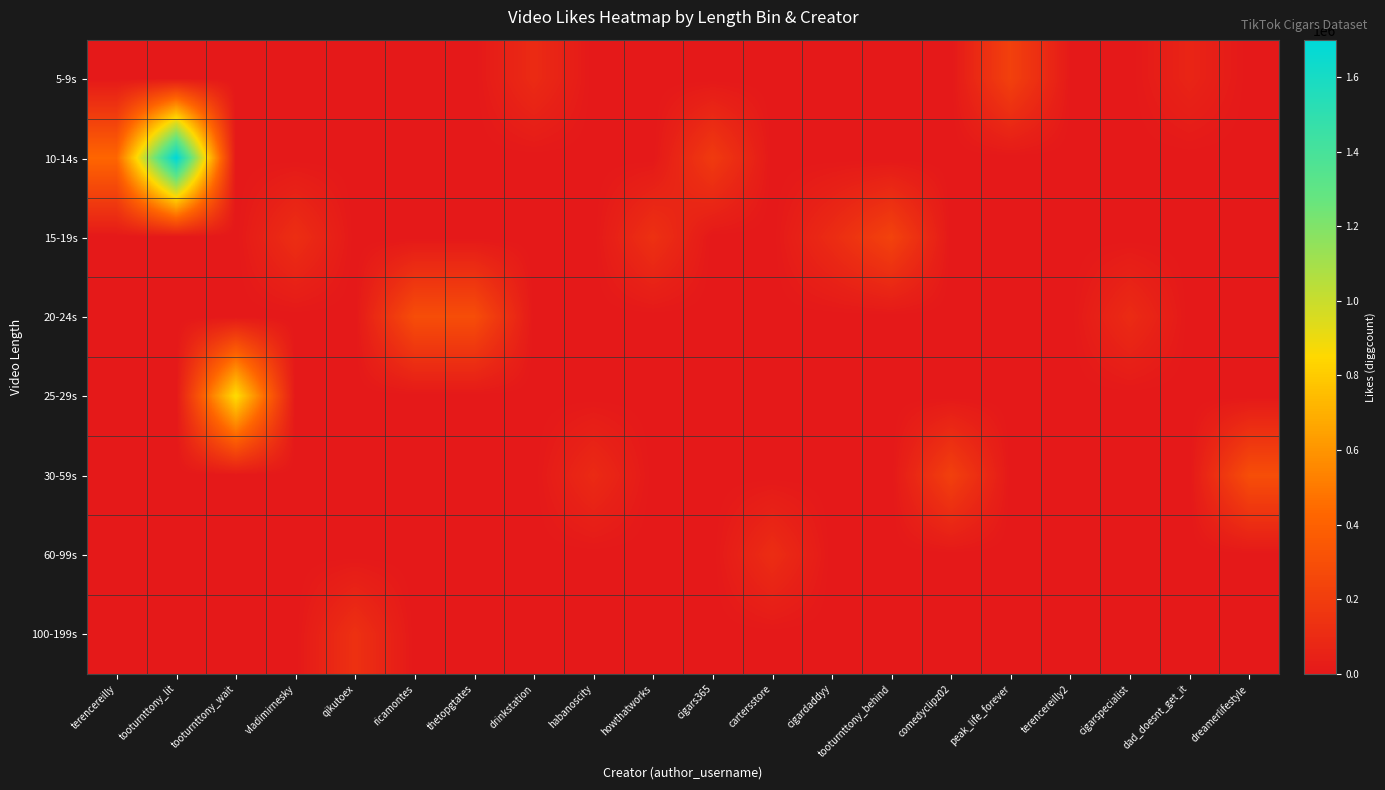

At which category does the chart reach its peak across all series?

tooturnttony_lit